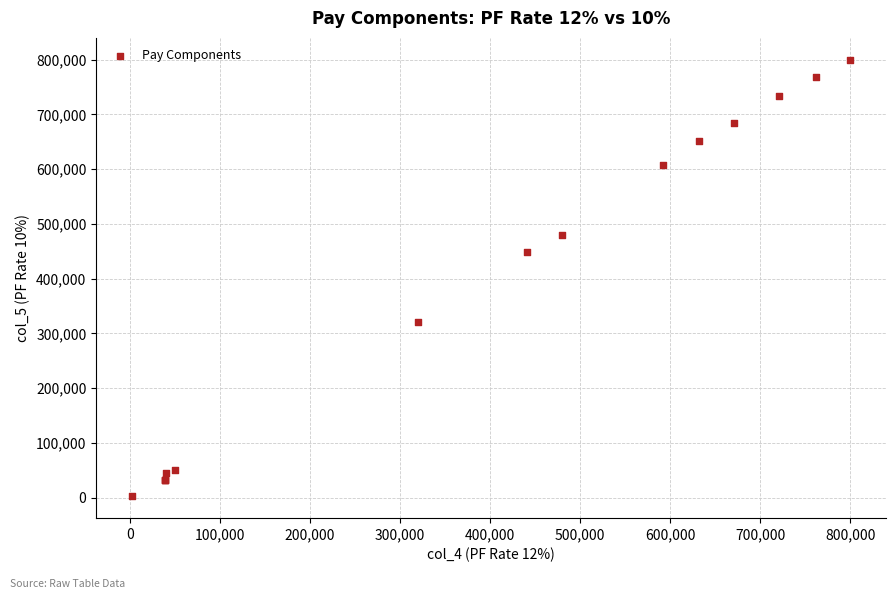

What Y value in the scatter plot is closest to 401200?

448000.0